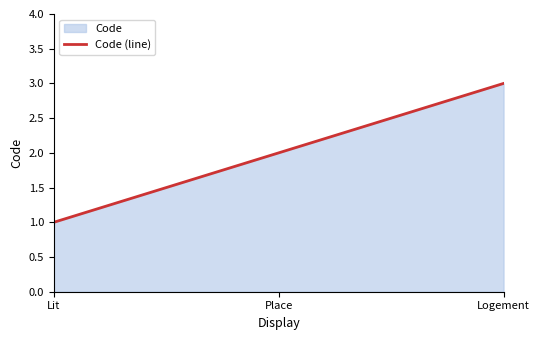

Does the chart have visible grid lines?

No